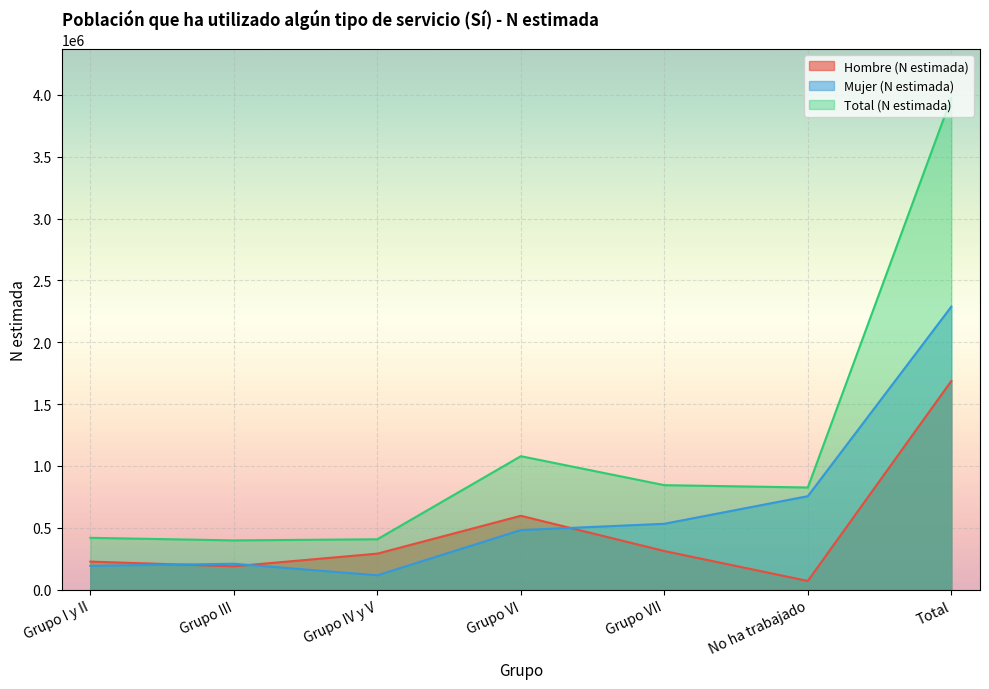

At which category does Total (N estimada) reach its first local valley?

Grupo III